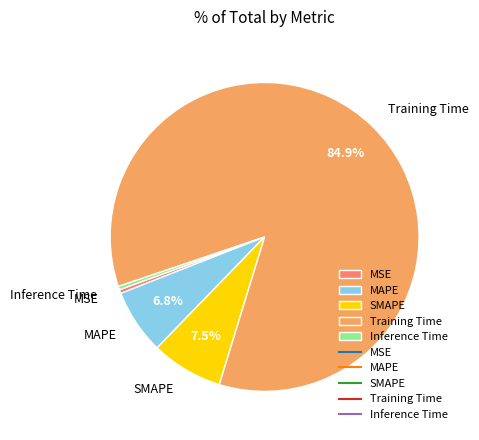

Count the number of slices in the pie.

5